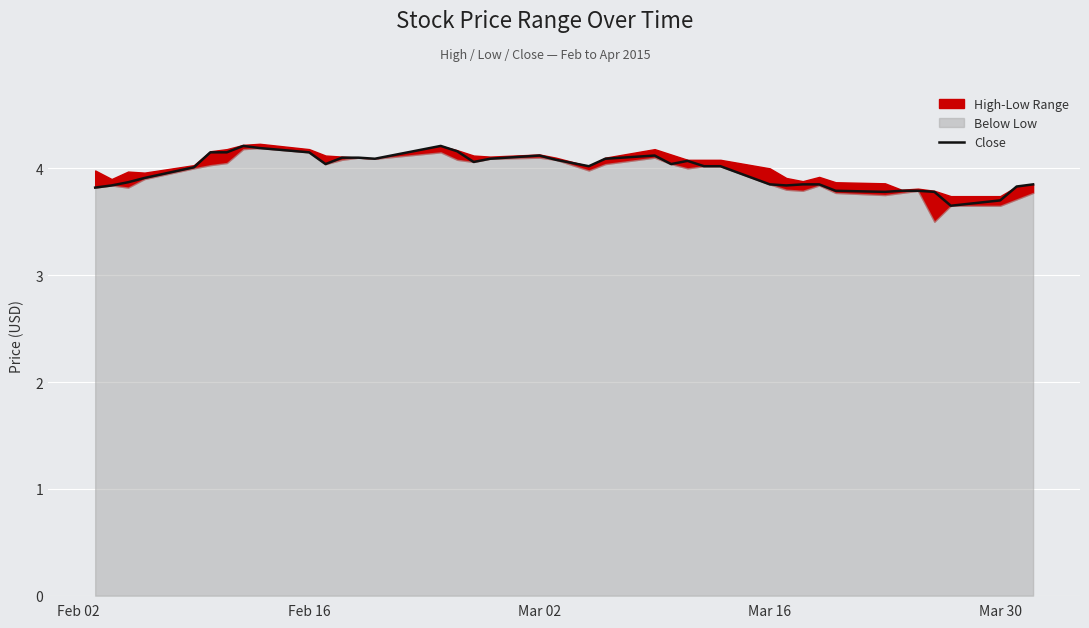

True or false: Close has a value of 7.1 at Mar 02.

False